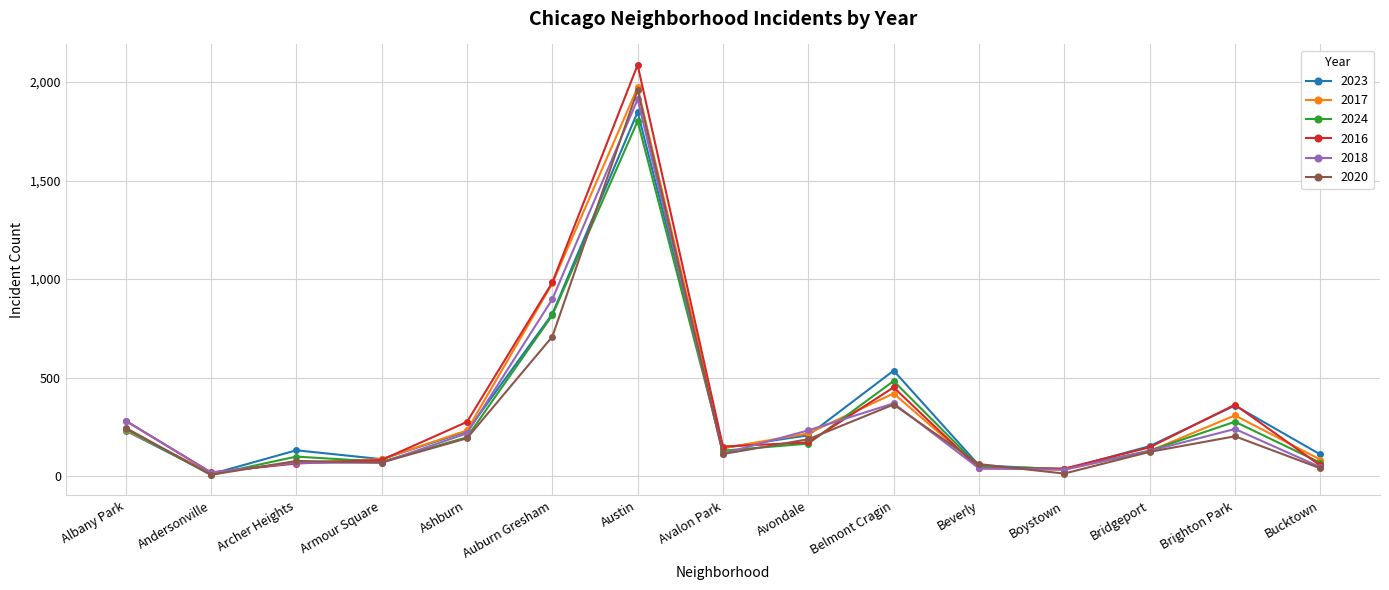

Where is the first local minimum for 2016?

Andersonville